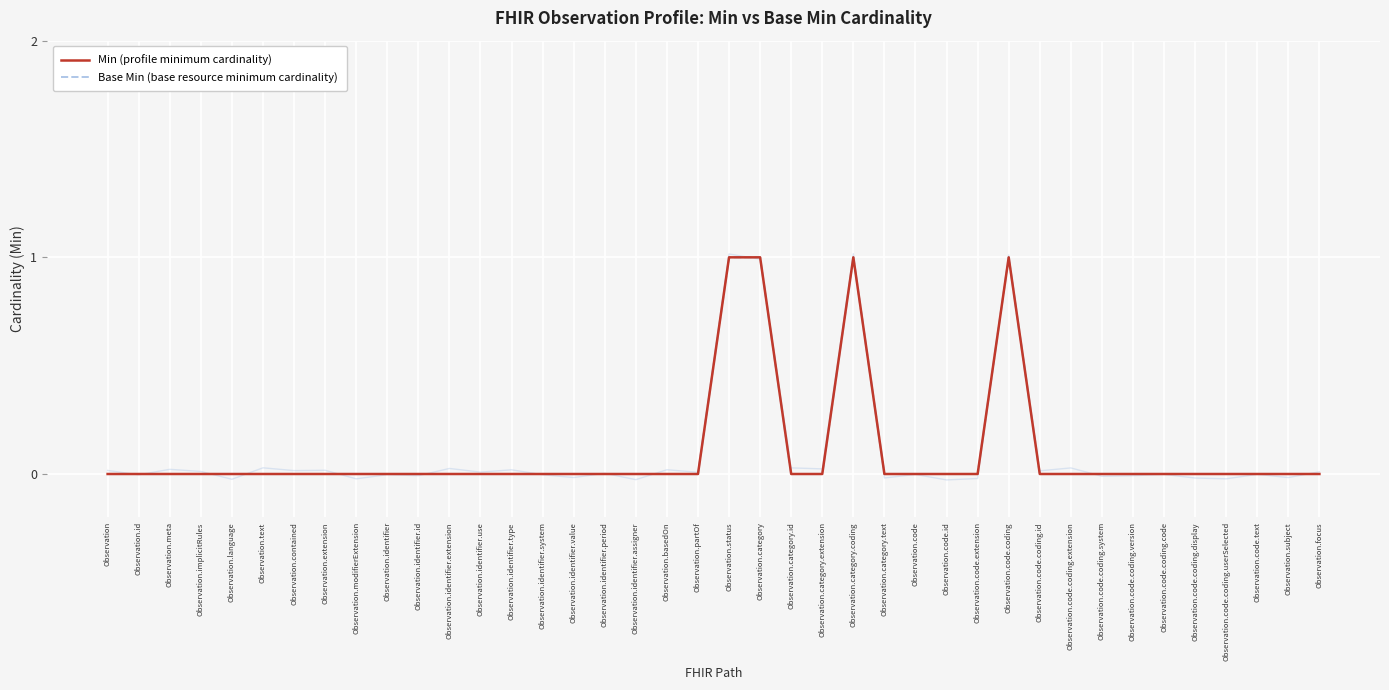

Rank the categories by Base Min (base resource minimum cardinality) value from highest to lowest.

Observation.status, Observation.category, Observation.category.coding, Observation.code.coding, Observation, Observation.id, Observation.meta, Observation.implicitRules, Observation.language, Observation.text, Observation.contained, Observation.extension, Observation.modifierExtension, Observation.identifier, Observation.identifier.id, Observation.identifier.extension, Observation.identifier.use, Observation.identifier.type, Observation.identifier.system, Observation.identifier.value, Observation.identifier.period, Observation.identifier.assigner, Observation.basedOn, Observation.partOf, Observation.category.id, Observation.category.extension, Observation.category.text, Observation.code, Observation.code.id, Observation.code.extension, Observation.code.coding.id, Observation.code.coding.extension, Observation.code.coding.system, Observation.code.coding.version, Observation.code.coding.code, Observation.code.coding.display, Observation.code.coding.userSelected, Observation.code.text, Observation.subject, Observation.focus